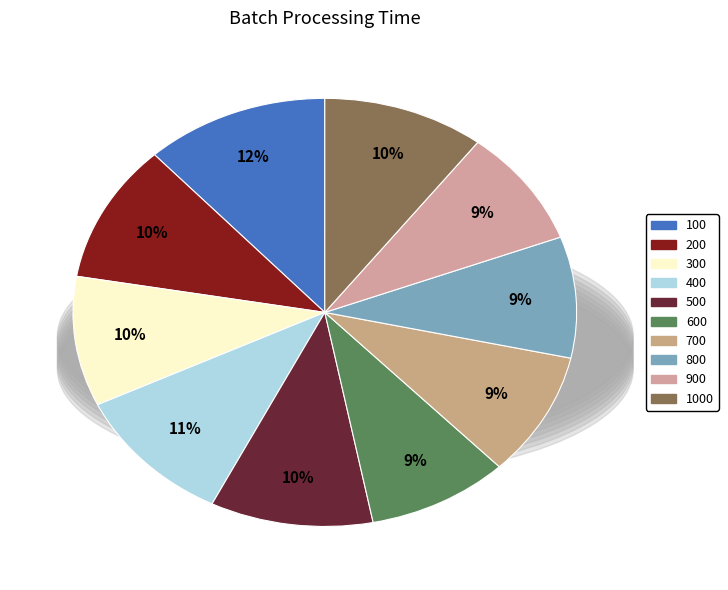

Which slice is the largest?

100